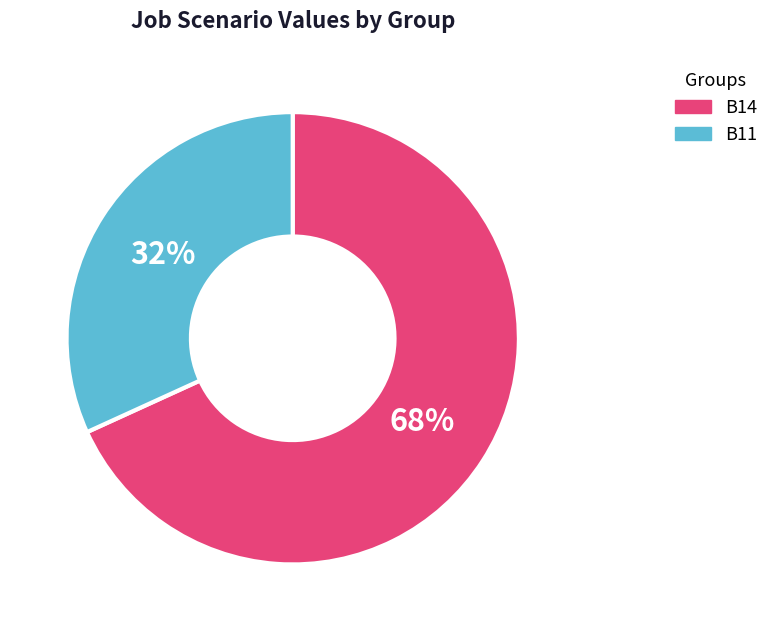

Is there any slice that represents more than half of the pie?

Yes